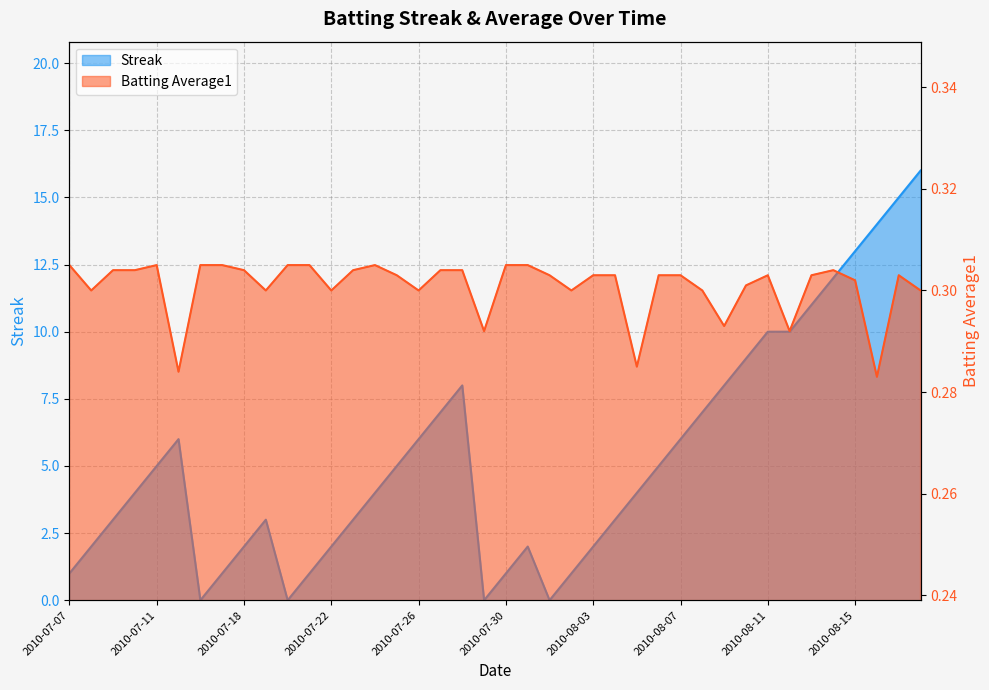

What is the value of the Streak point at the 2nd from the left?

2.0